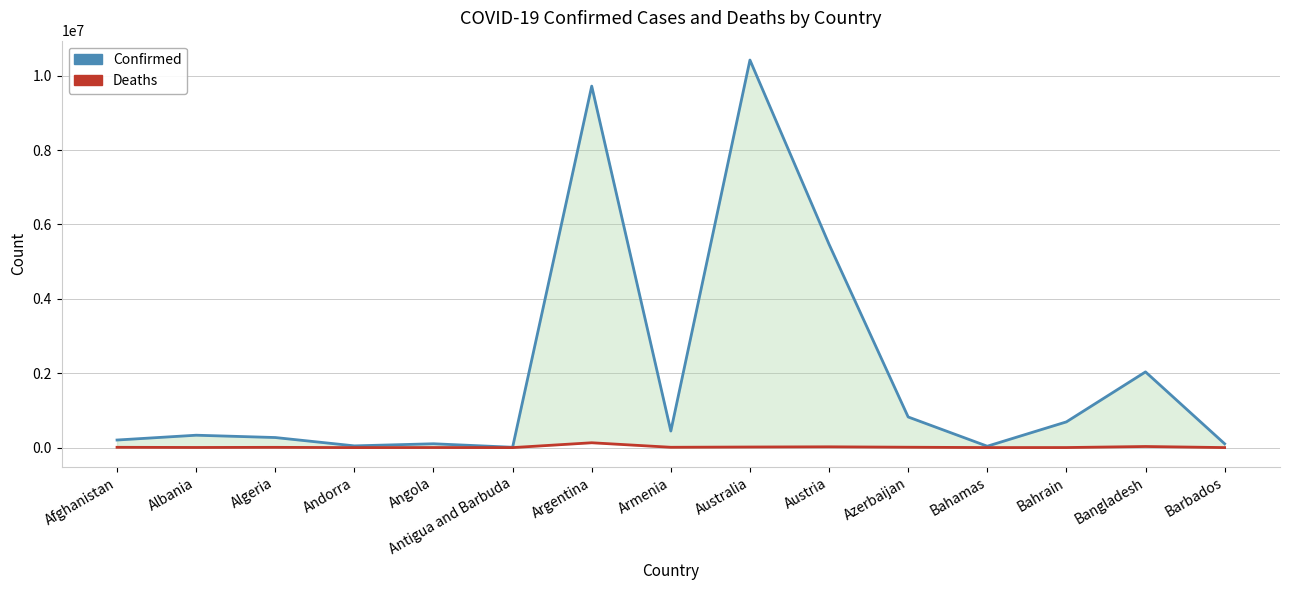

What is the value of the Deaths point at the 13th from the left?

1529